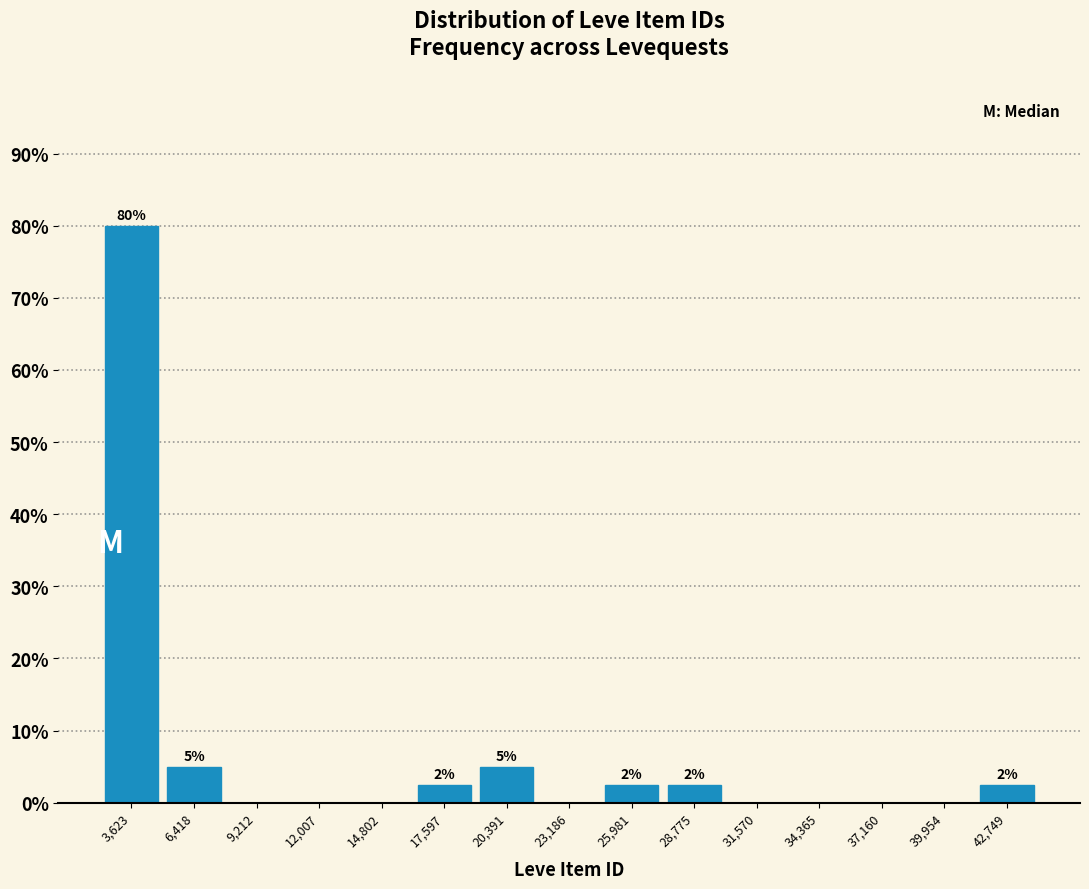

Over which range of the x-axis is the bar tallest?

2000 to 5000